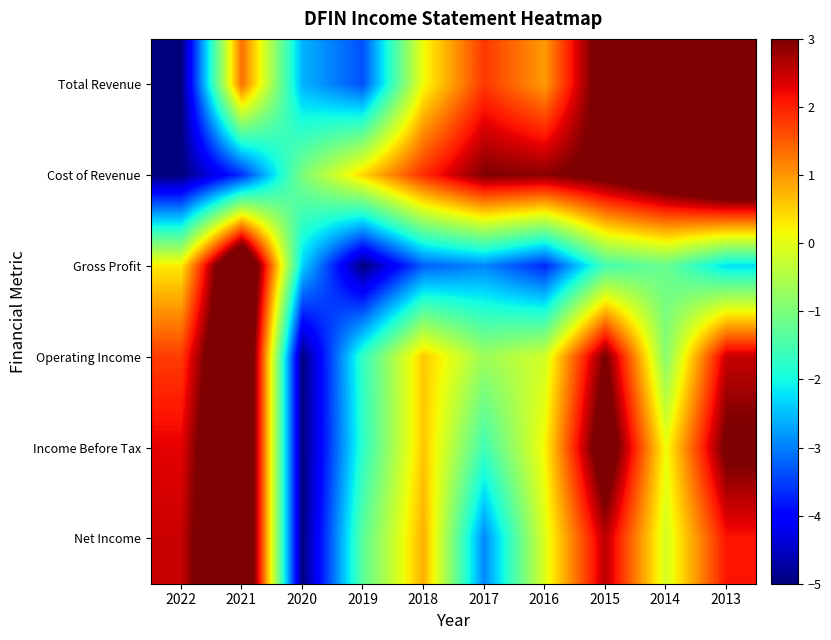

Rank the series by their maximum value, from lowest to highest.

Total Revenue, Cost of Revenue, Gross Profit, Operating Income, Income Before Tax, Net Income